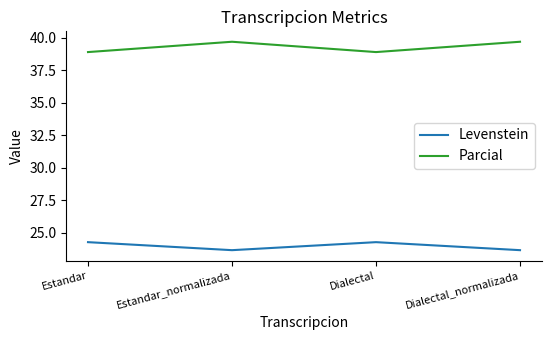

The Parcial series shows 66.6 at Dialectal. True or false?

False